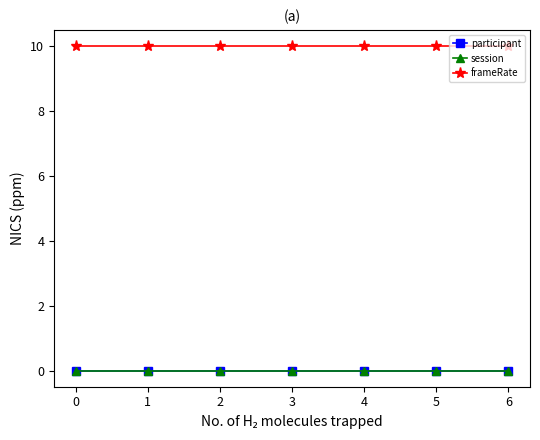

The value of frameRate at 0 is 15. True or false?

False